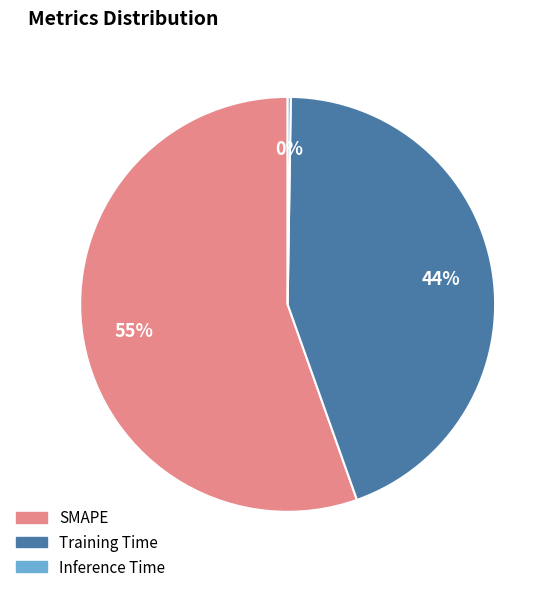

Which category has the biggest portion of the pie?

SMAPE